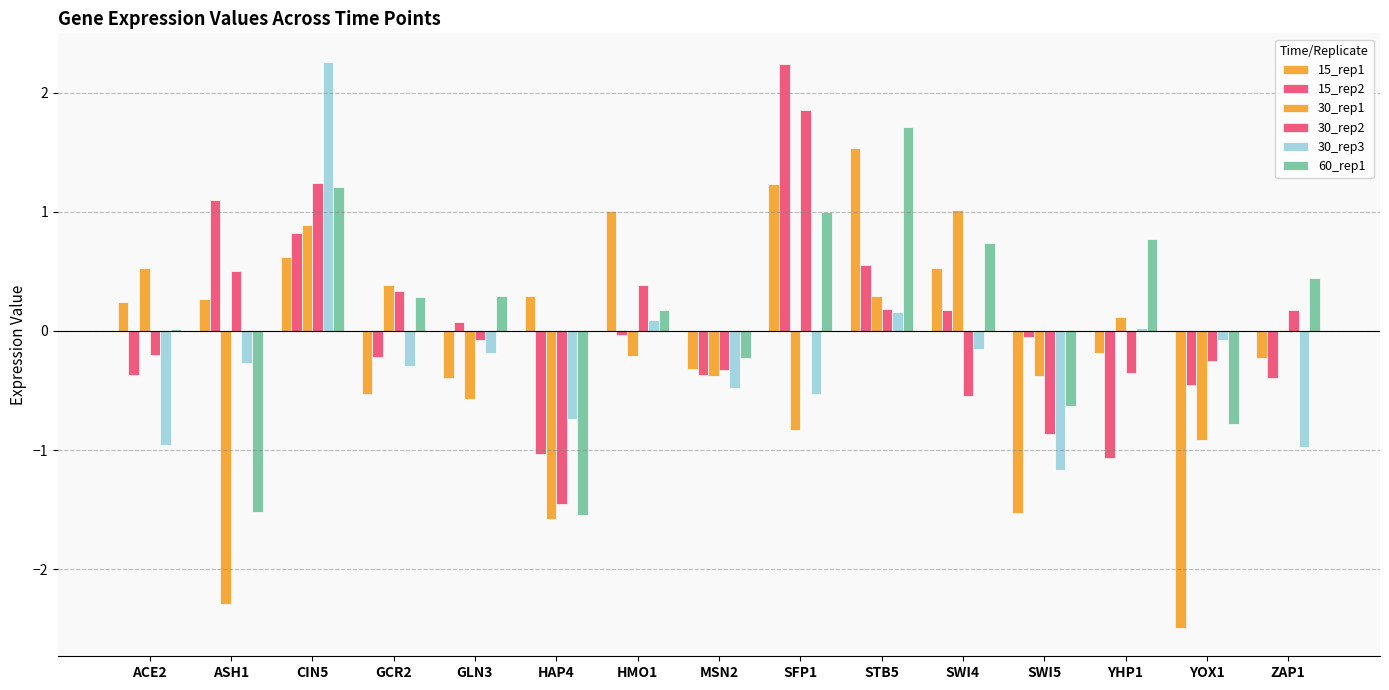

At which category is the sum across all series the highest?

CIN5